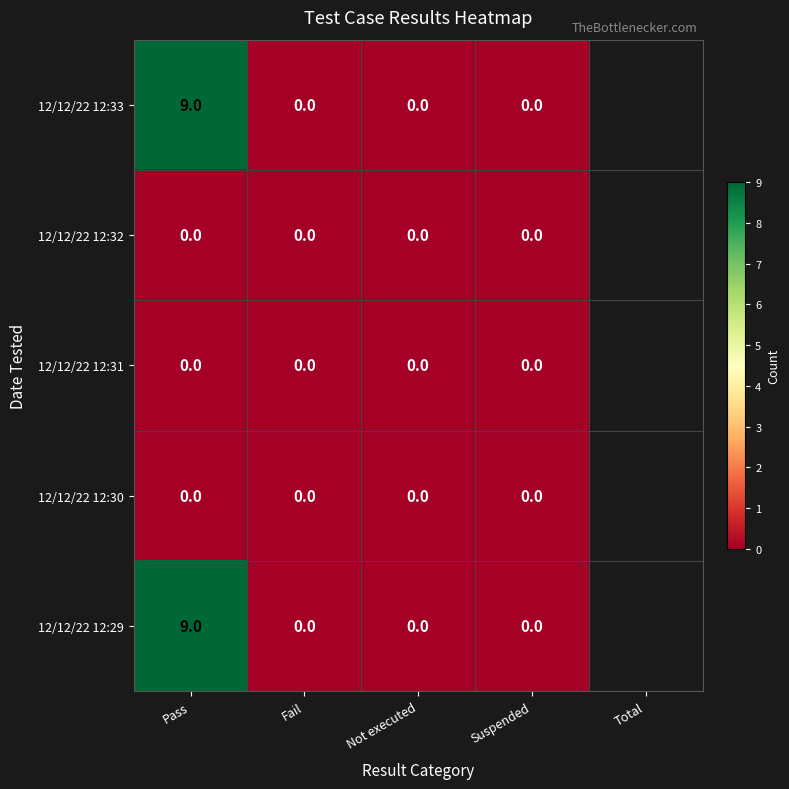

The 12/12/22 12:30 series shows 0 at Pass. True or false?

True